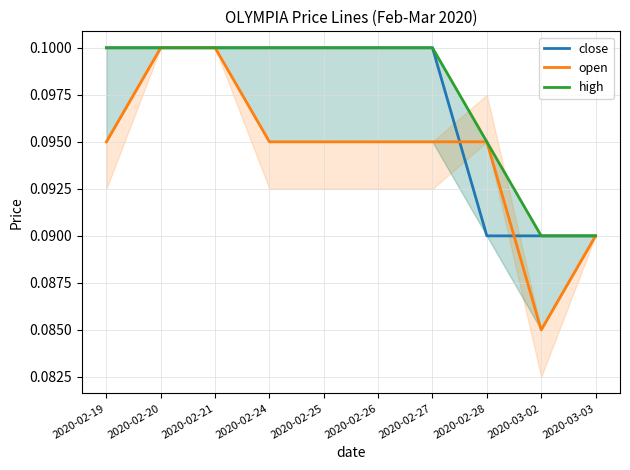

True or false: open and high cross at least once.

False